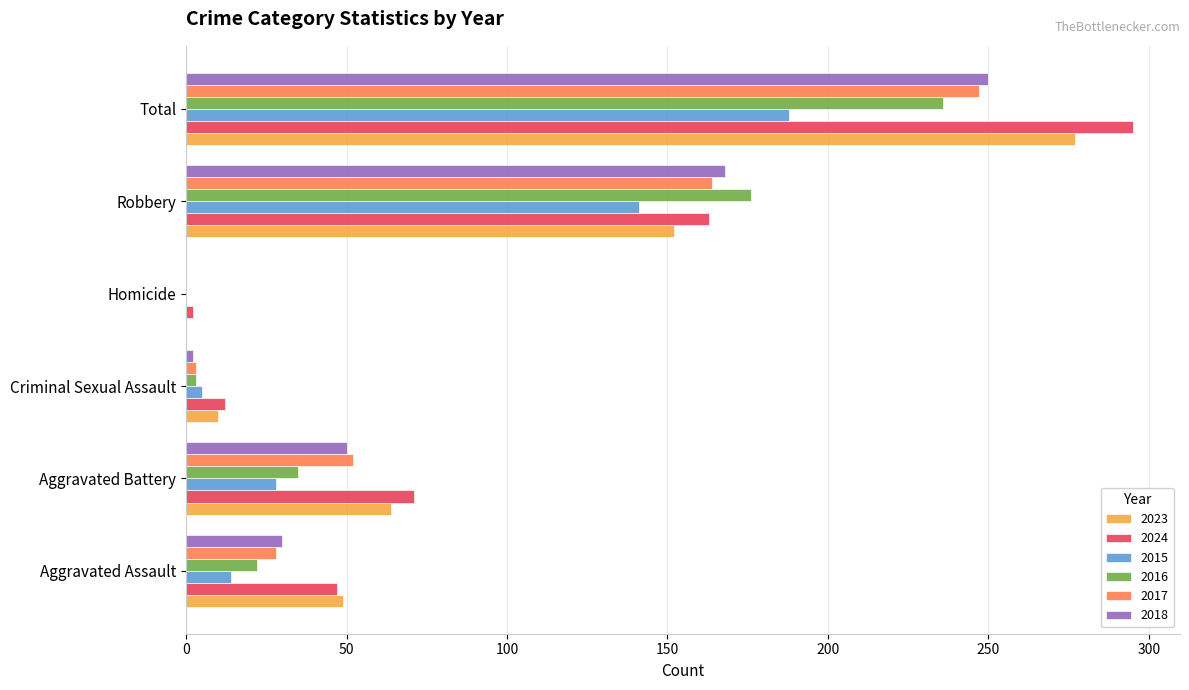

What is the approximate value of 2015 at Aggravated Battery, to the nearest 5?

30